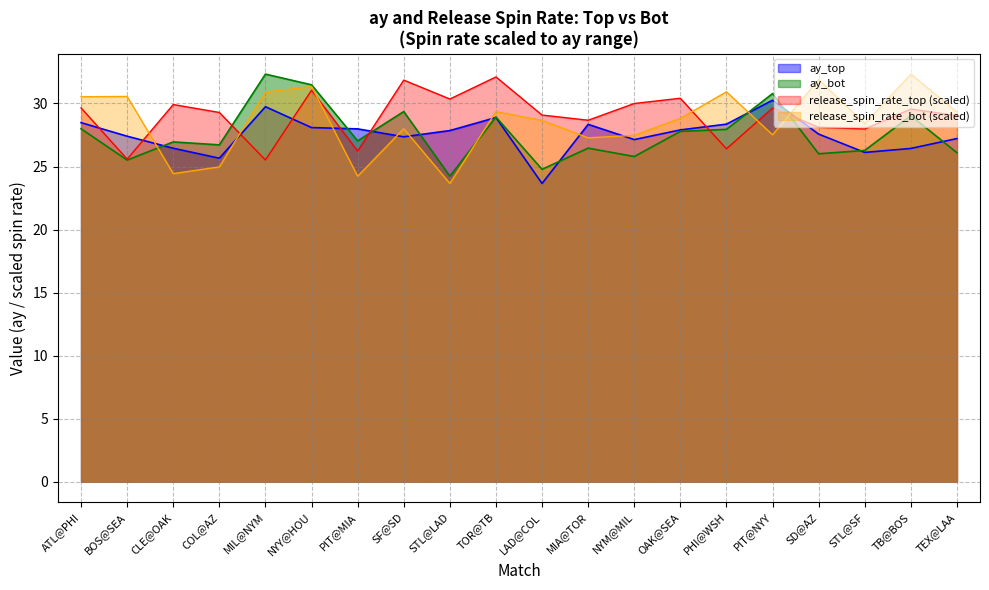

What value does the ay_top series have at PIT@NYY?

30.3